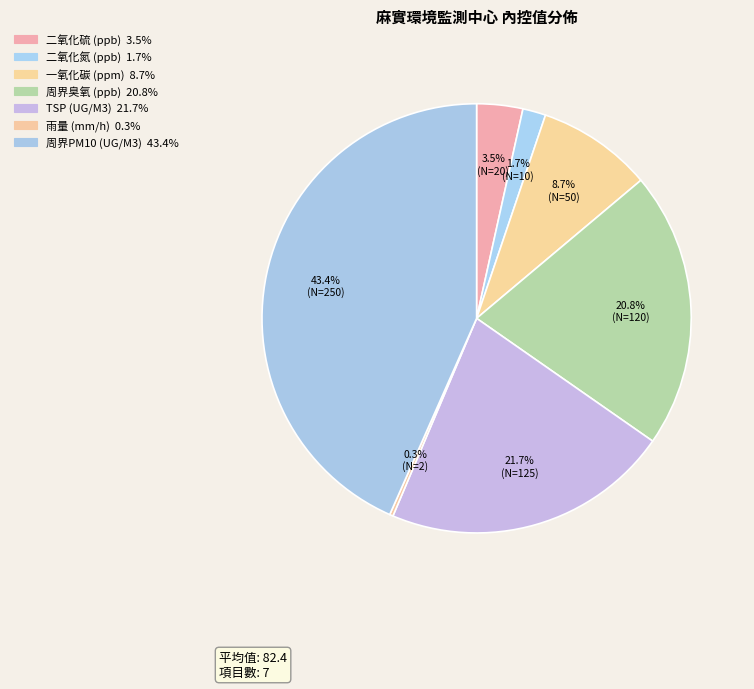

What percentage do 二氧化氮 (ppb) and TSP (UG/M3) together represent?

23.4%